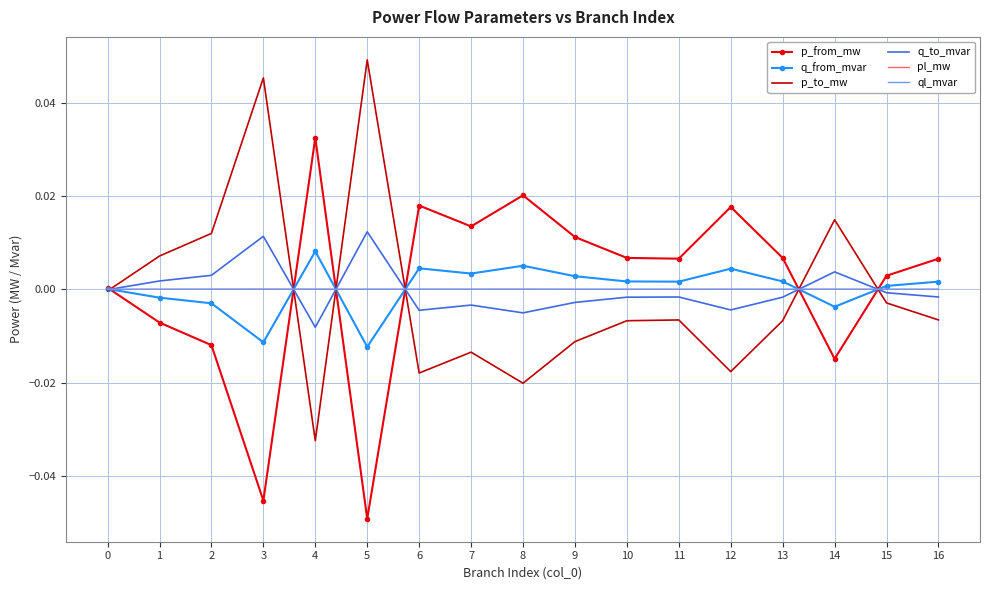

Is it true that p_from_mw equals 0.0 at 12?

True